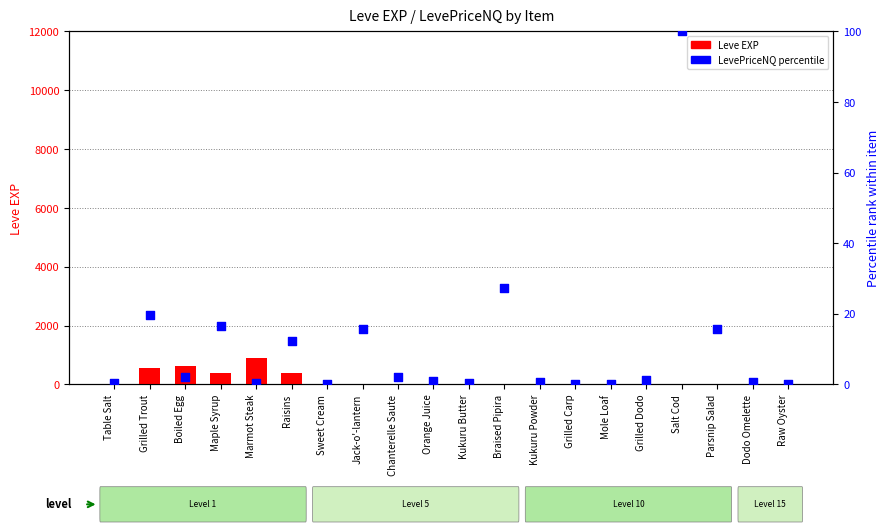

At how many categories does at least one series exceed 701?

1